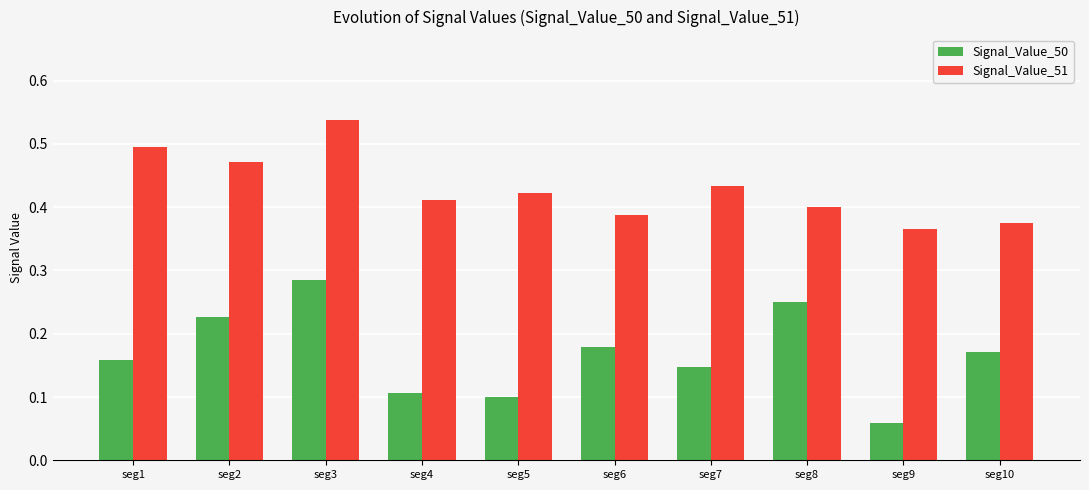

Does the chart contain any negative values?

No